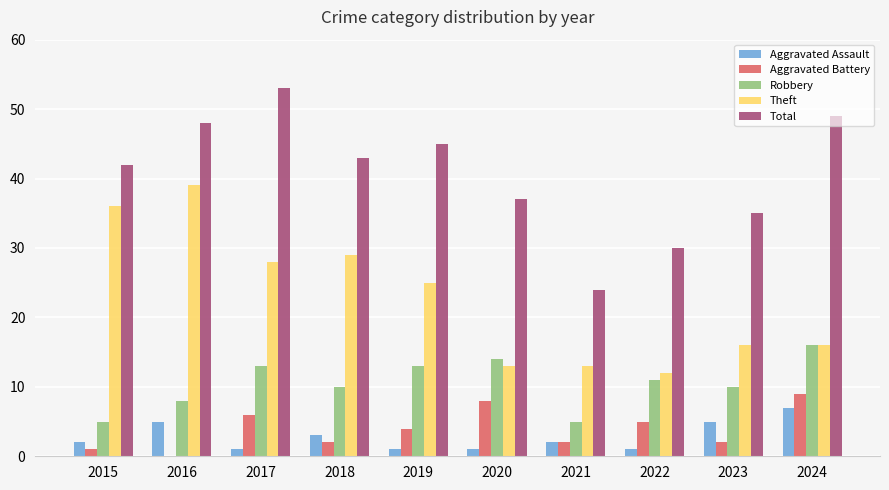

How many groups of bars are there?

10